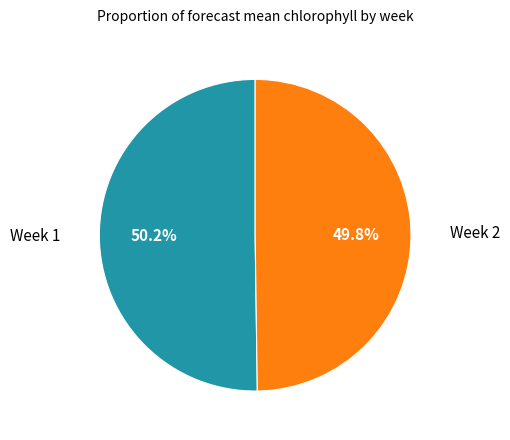

Is there a majority slice in this chart?

Yes